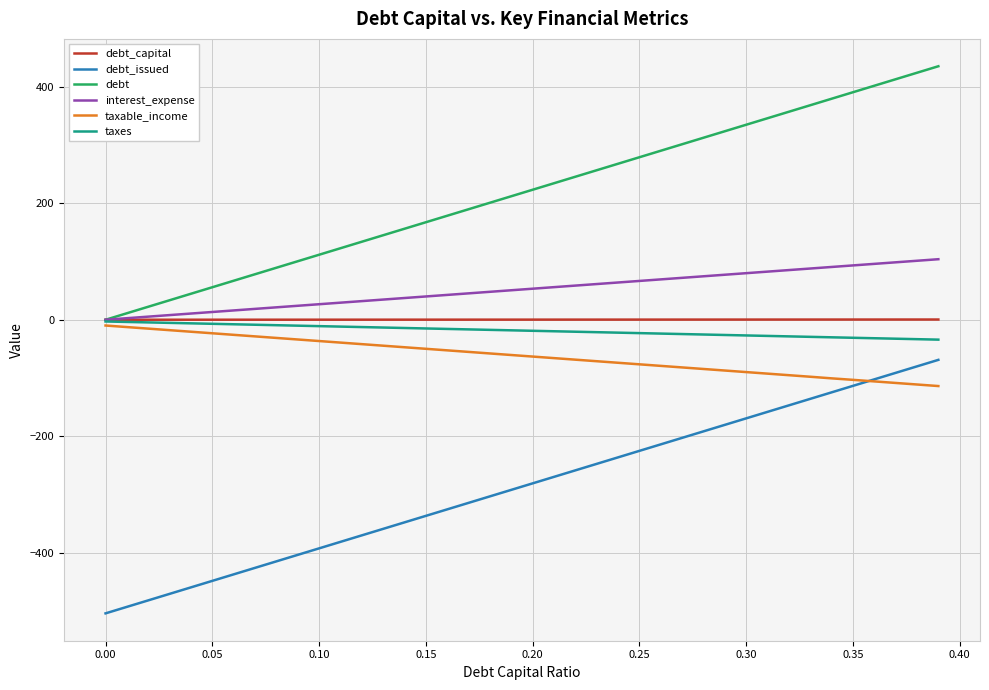

True or false: debt_issued and debt cross at least once.

False